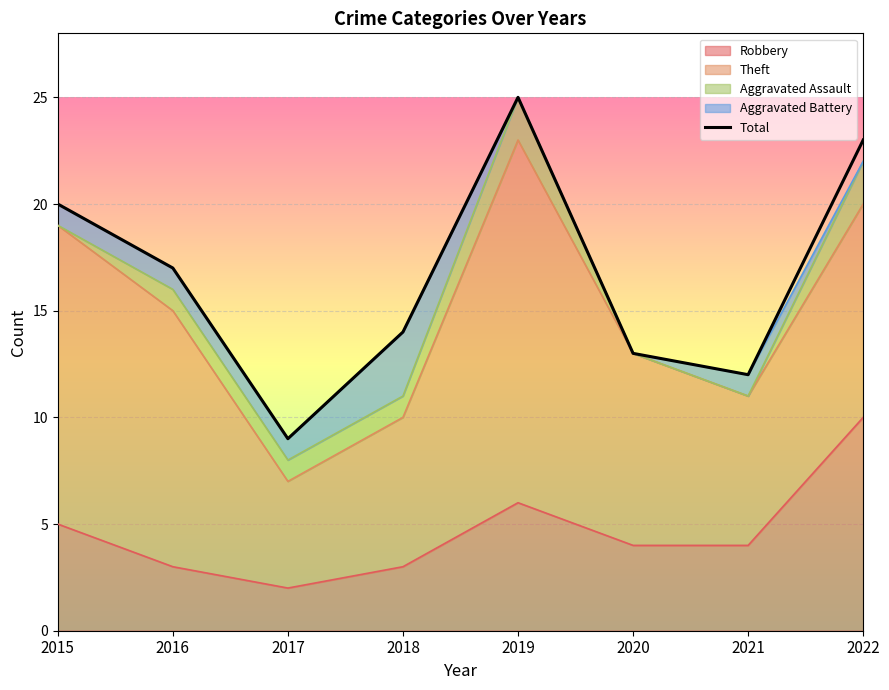

Approximately how many times larger is the value at 2015 compared to 2018?

1.4